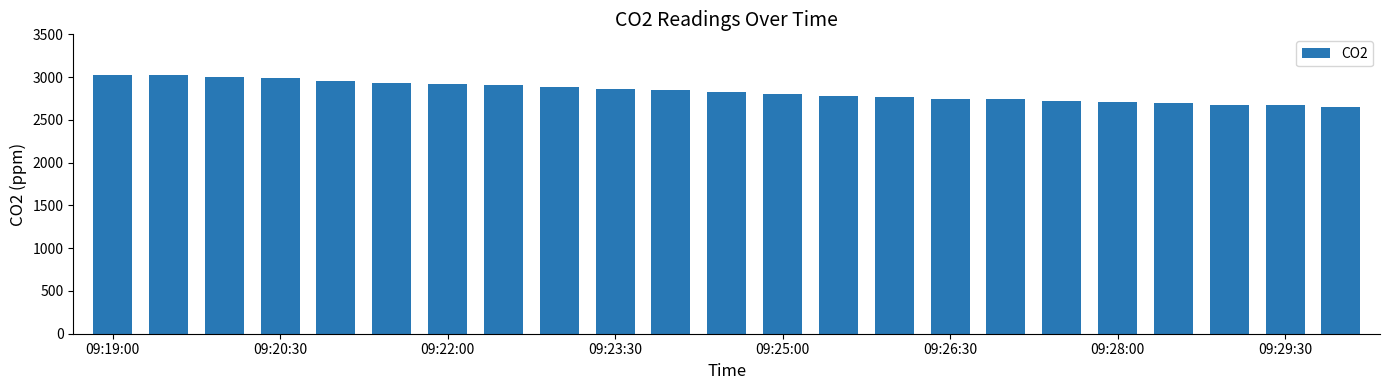

What is the value of the 12th bar from the left?

2825